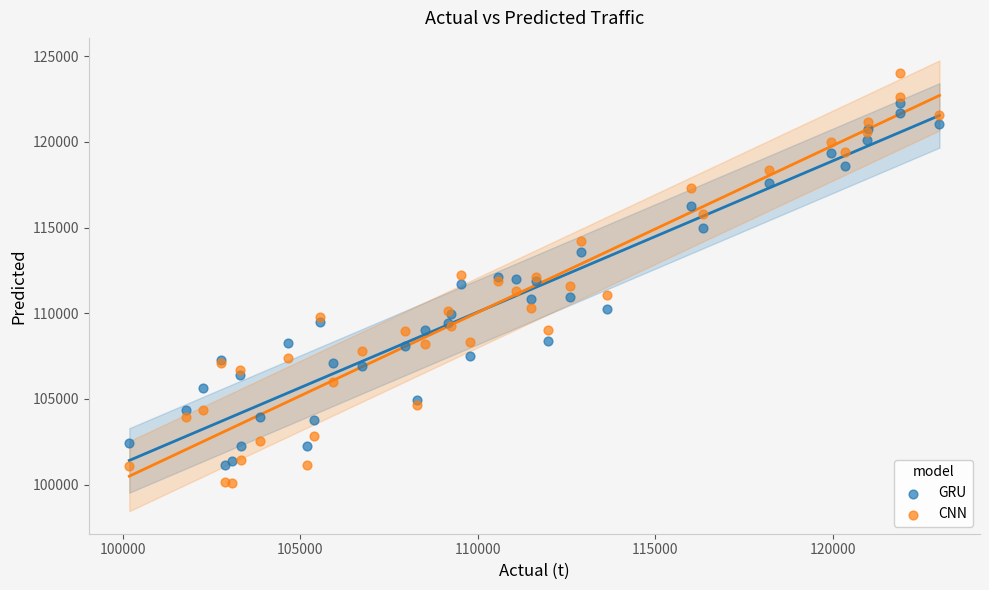

Which series has the largest Y range (max minus min)?

CNN